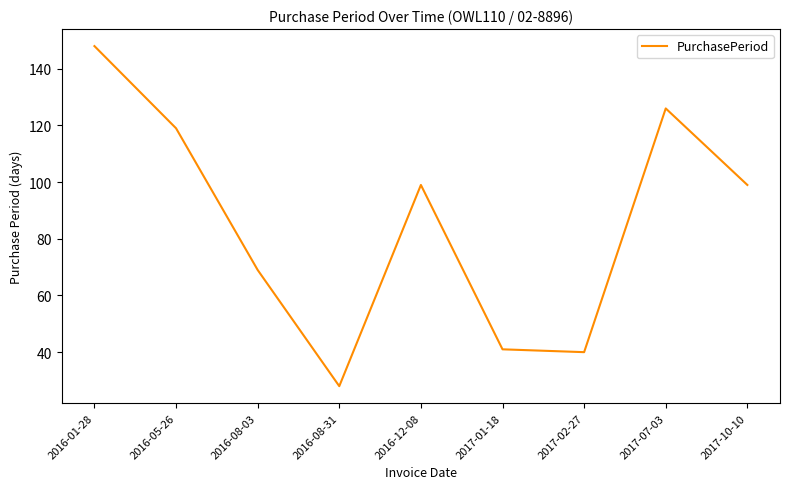

Which label corresponds to the largest value in the chart?

2016-01-28